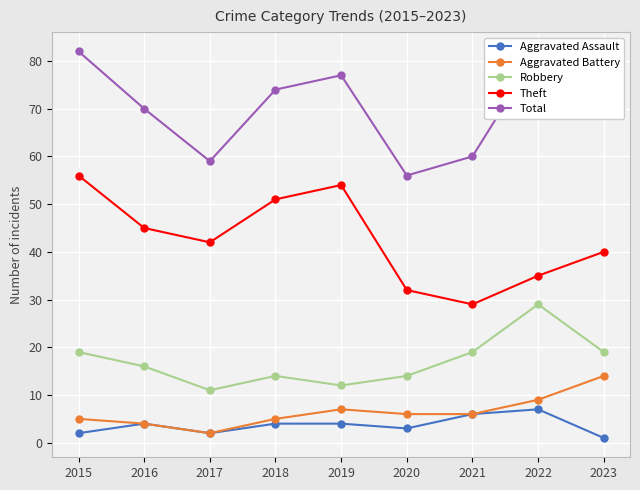

Does the chart display data point markers on the line(s)?

Yes